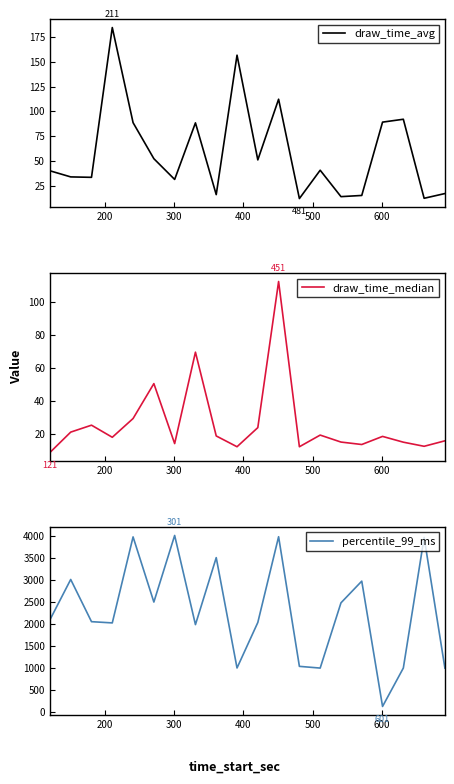

What is the maximum value for draw_time_avg?

184.5